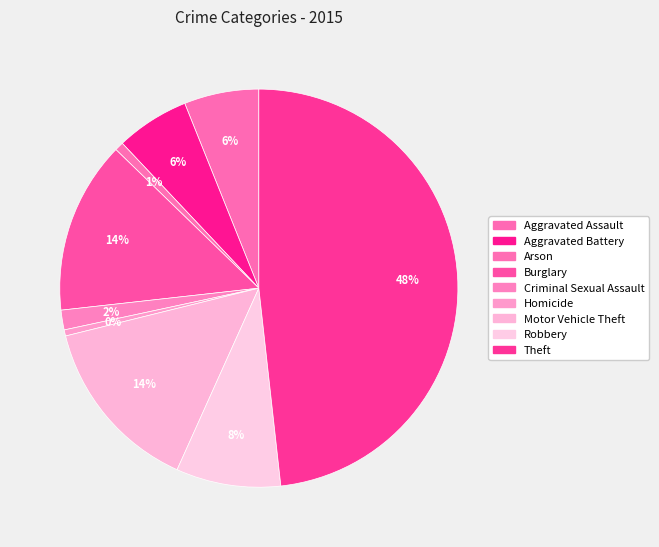

How many slices are in this pie chart?

9